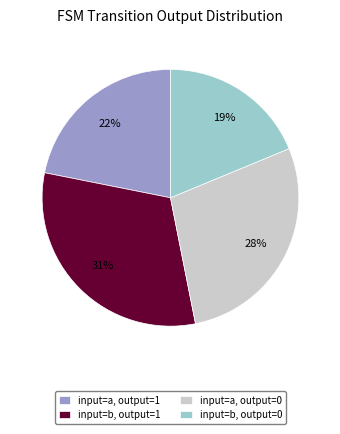

How many slices are in this pie chart?

4